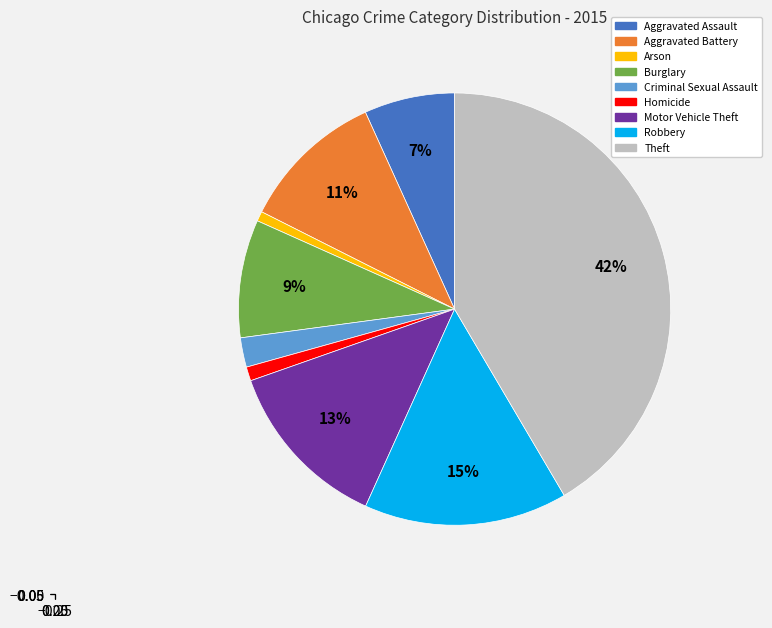

What is the largest slice in the pie chart?

Theft